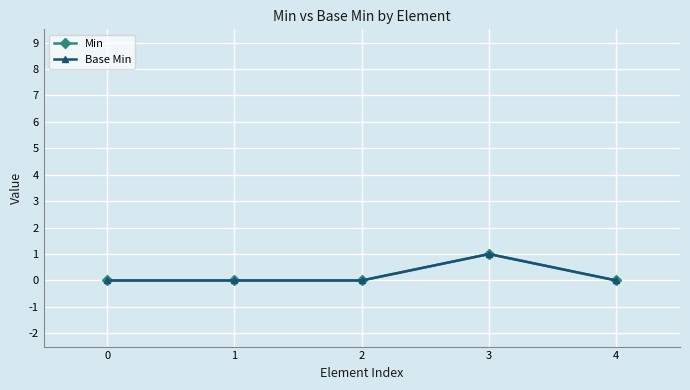

Rank the categories by Base Min value from highest to lowest.

3, 0, 1, 2, 4